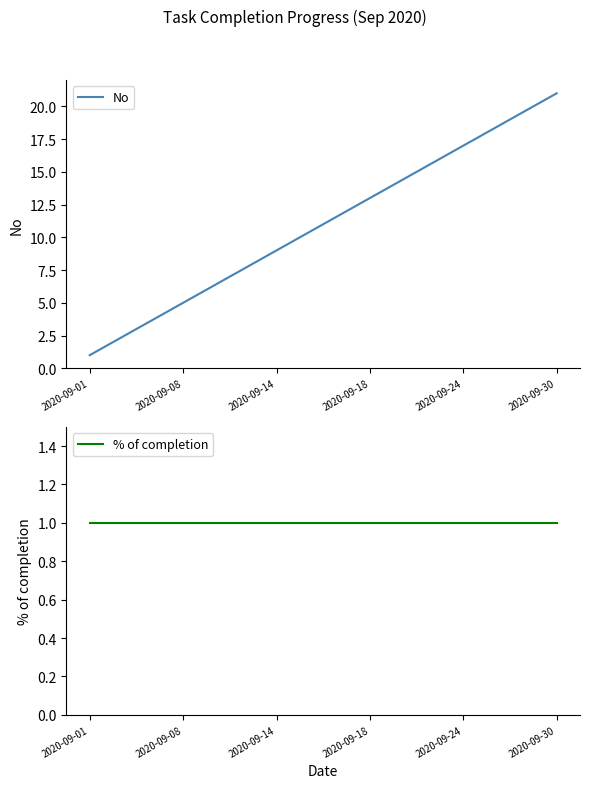

What is the value of the % of completion point at the 15th from the left?

1